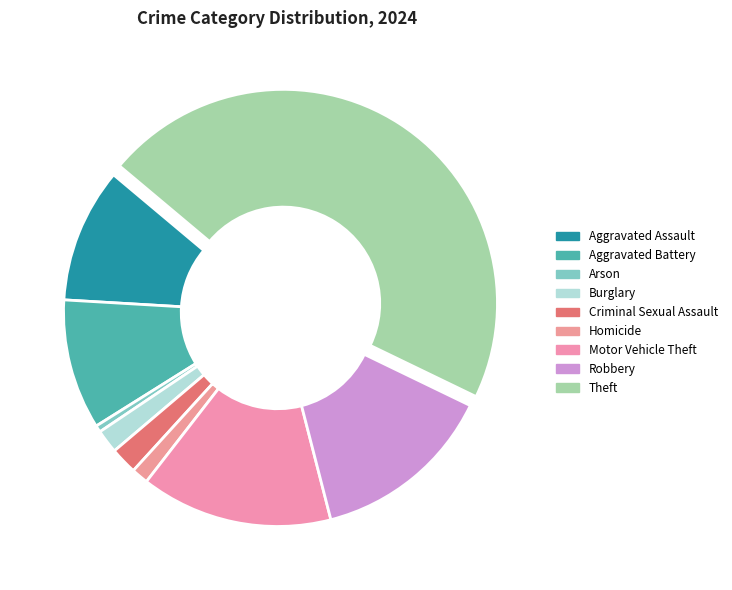

Which slice is the smallest?

Arson